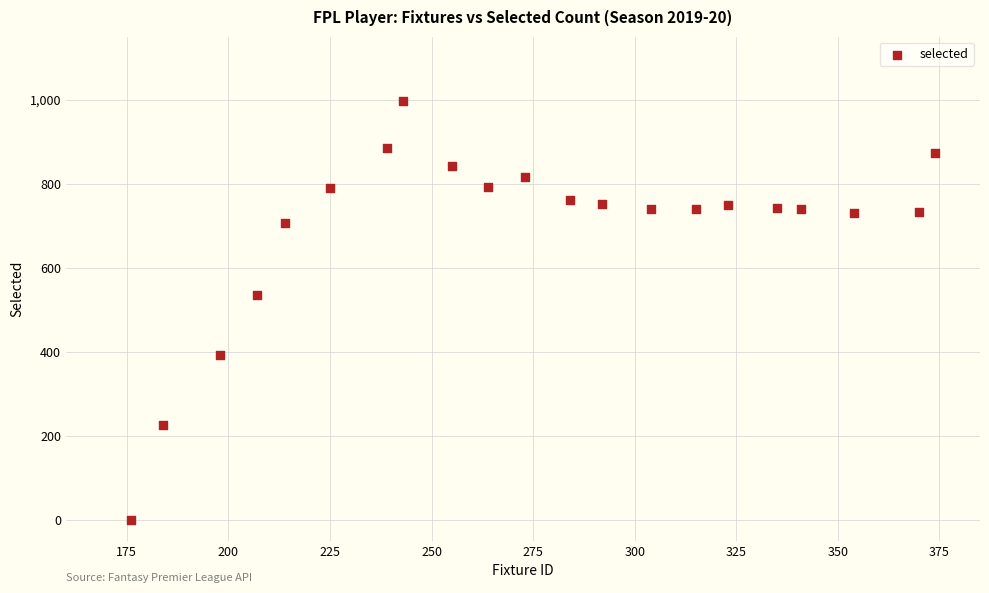

What is the range of X values (max minus min)?

198